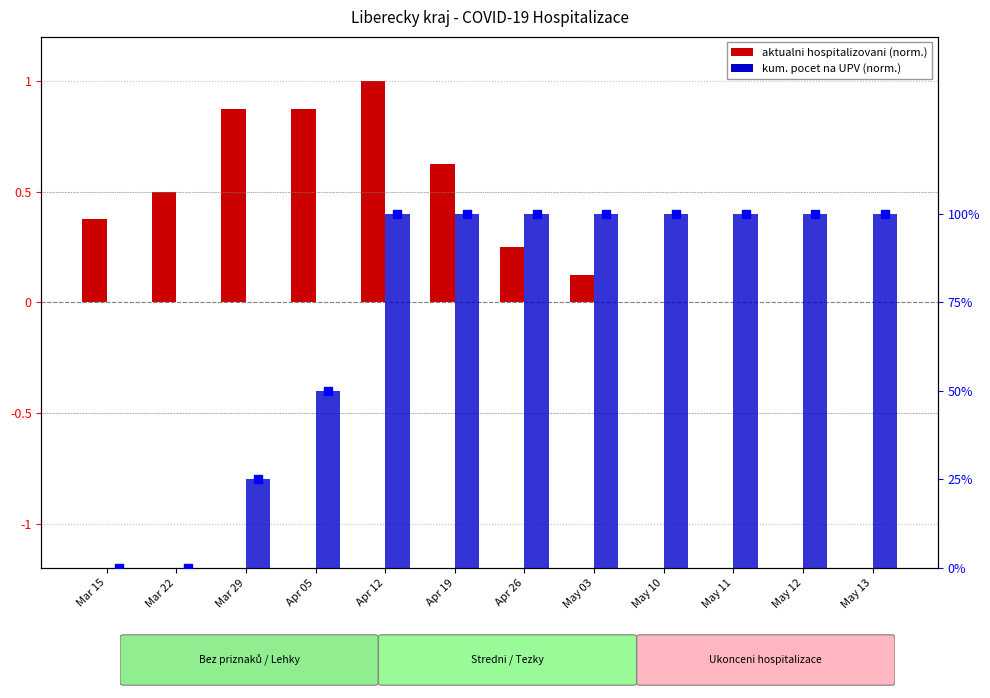

What are all the series names shown in the legend?

aktualni hospitalizovani (norm.), kum. pocet na UPV (norm.)